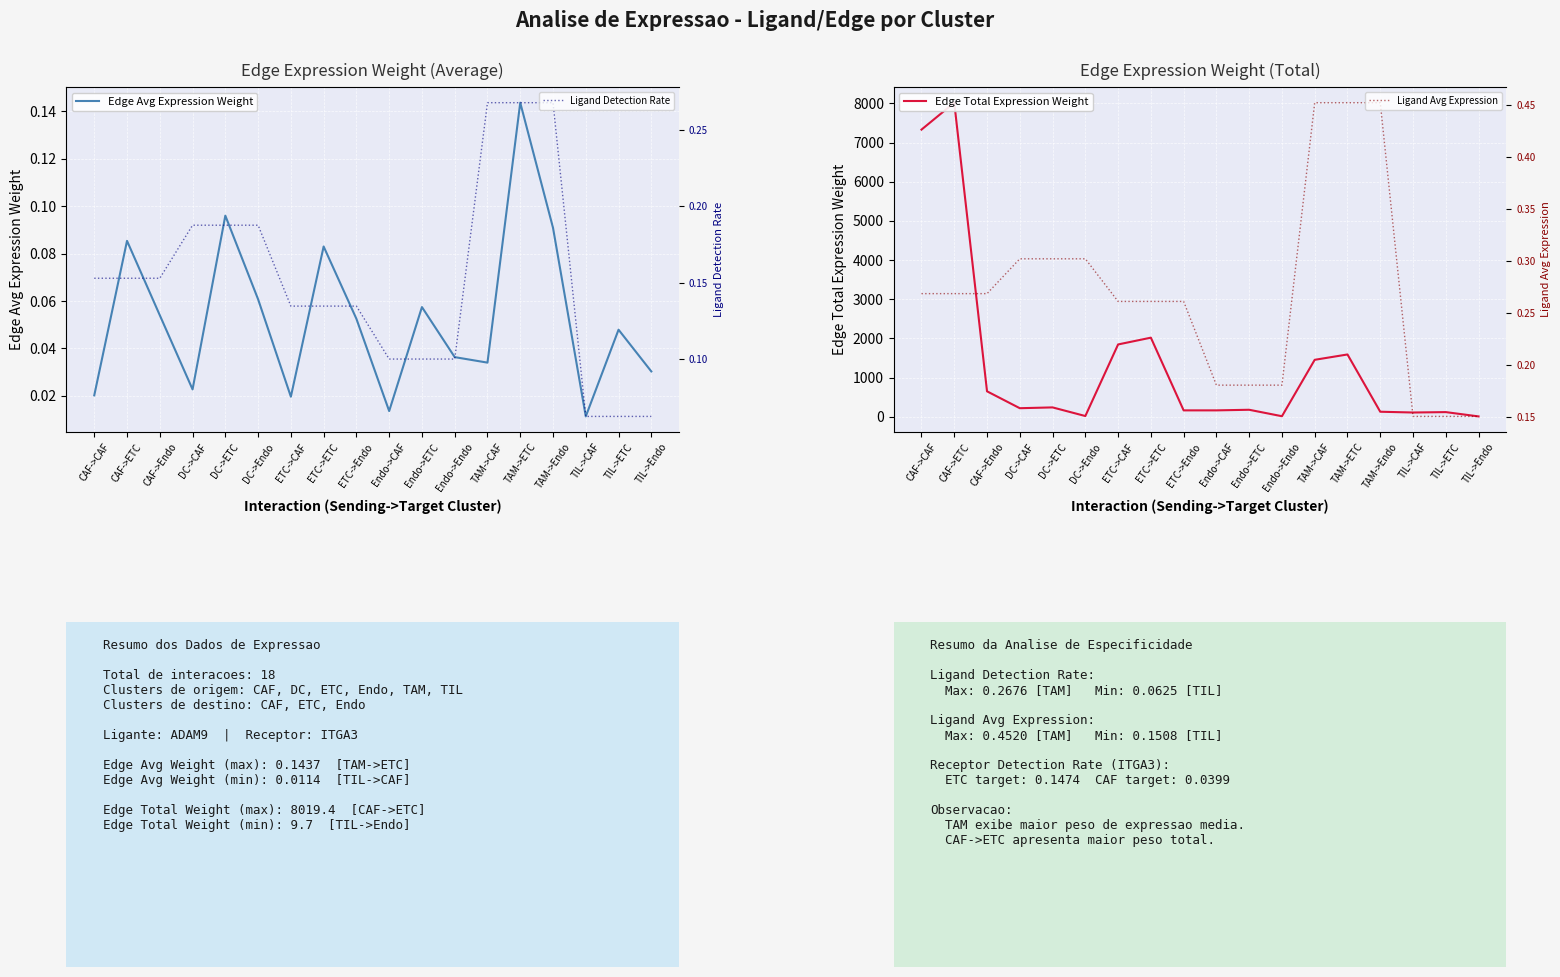

True or false: Ligand Detection Rate and Ligand Avg Expression cross at least once.

False